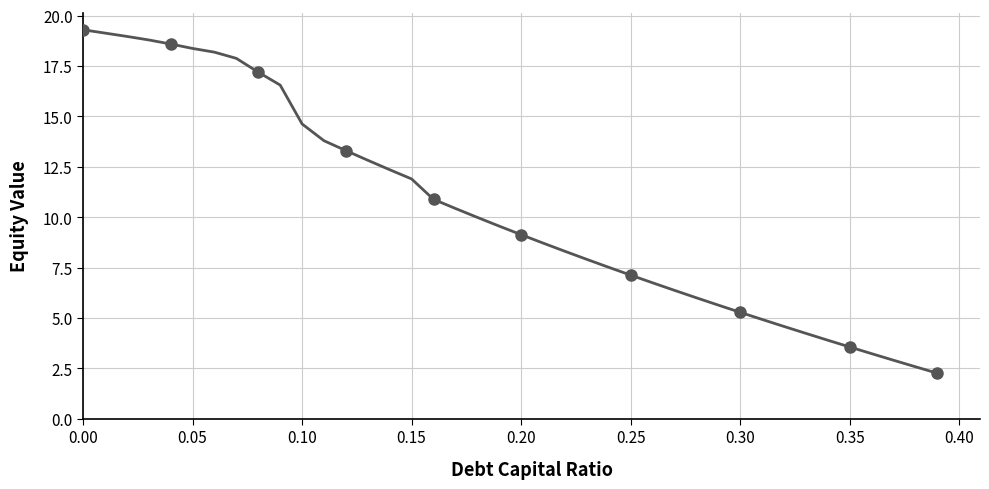

What is the difference between the maximum and minimum values?

17.0